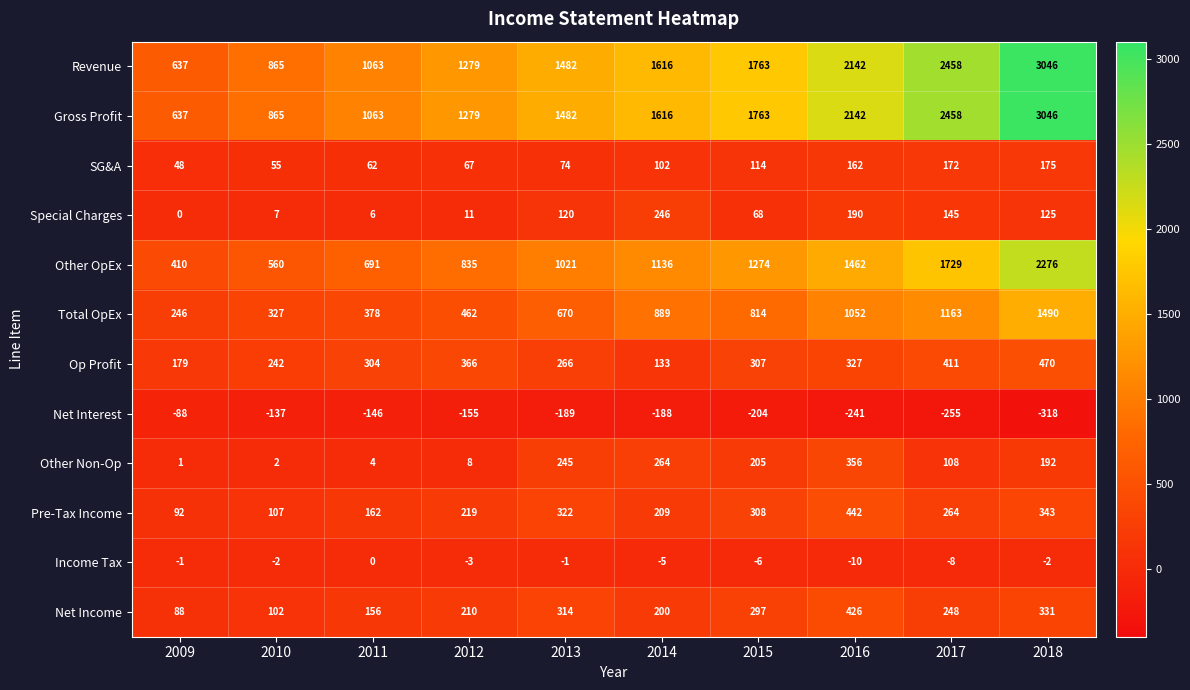

What is the average value of the SG&A series?

103